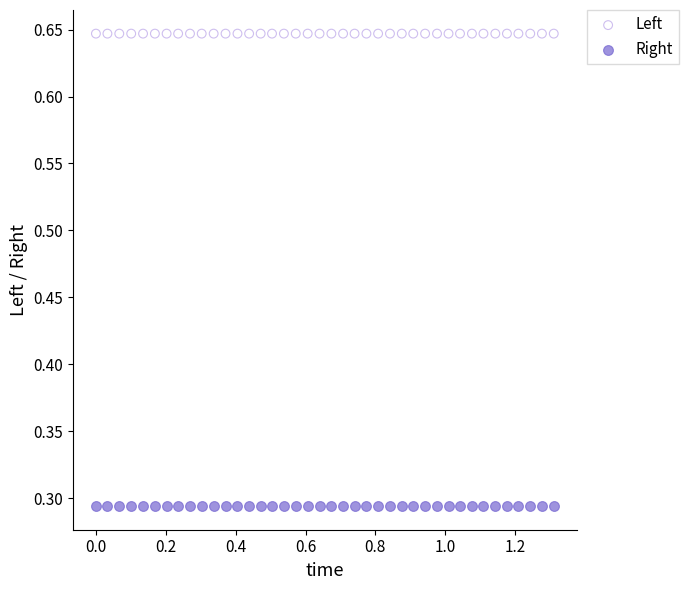

What are all the series names shown in the legend?

Left, Right